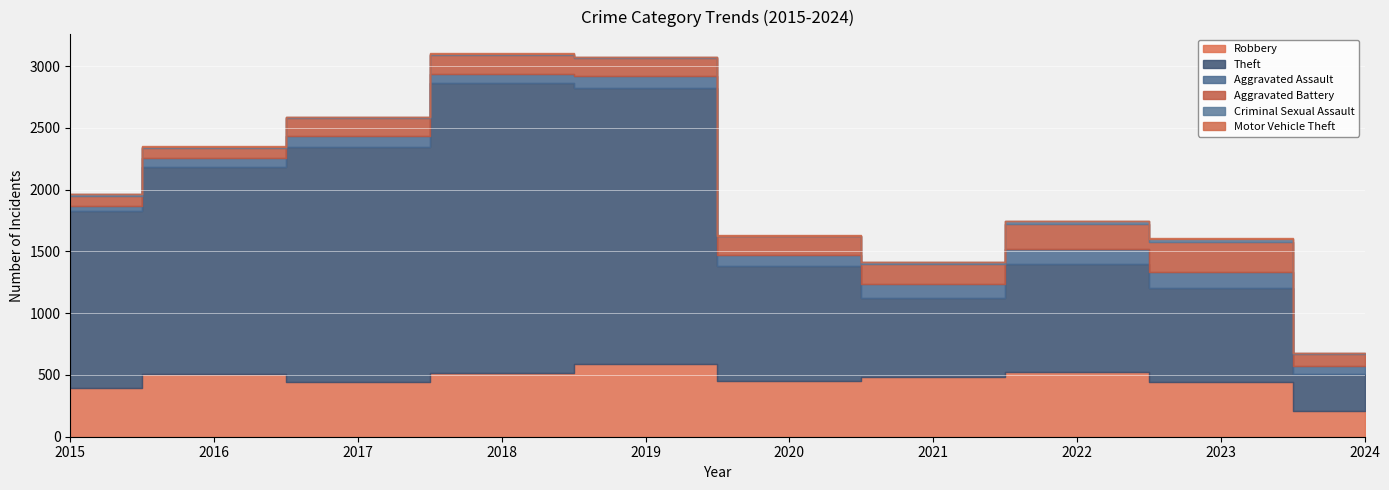

True or false: Aggravated Assault and Motor Vehicle Theft intersect in this chart.

False